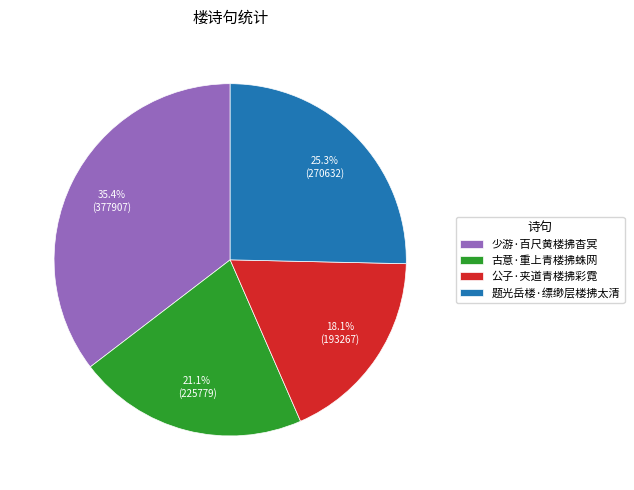

To the nearest percent, what is the difference between the 公子·夹道青楼拂彩霓 and 少游·百尺黄楼拂杳冥 slice percentages?

17%